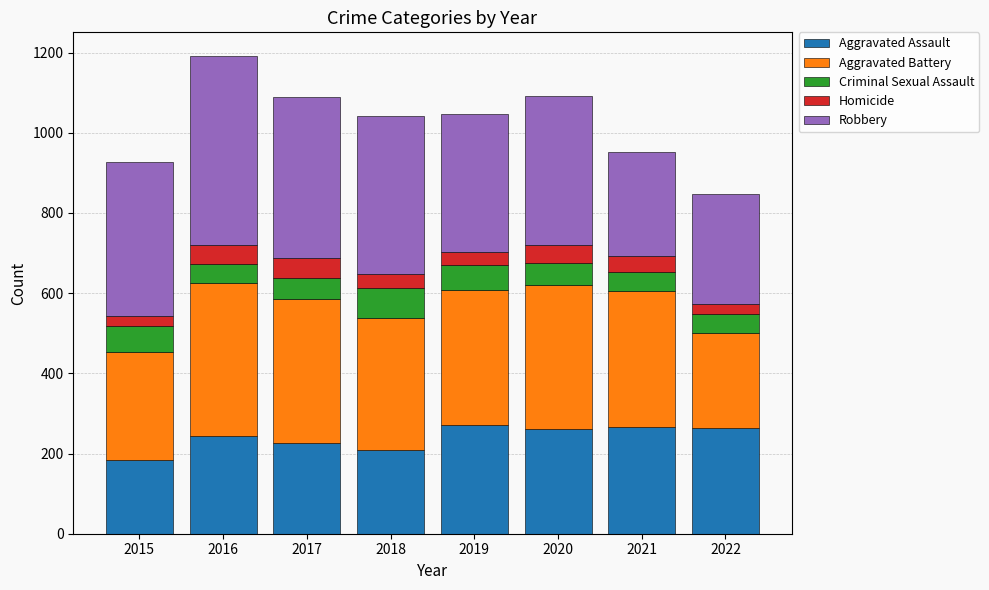

Does the chart contain stacked bars?

Yes